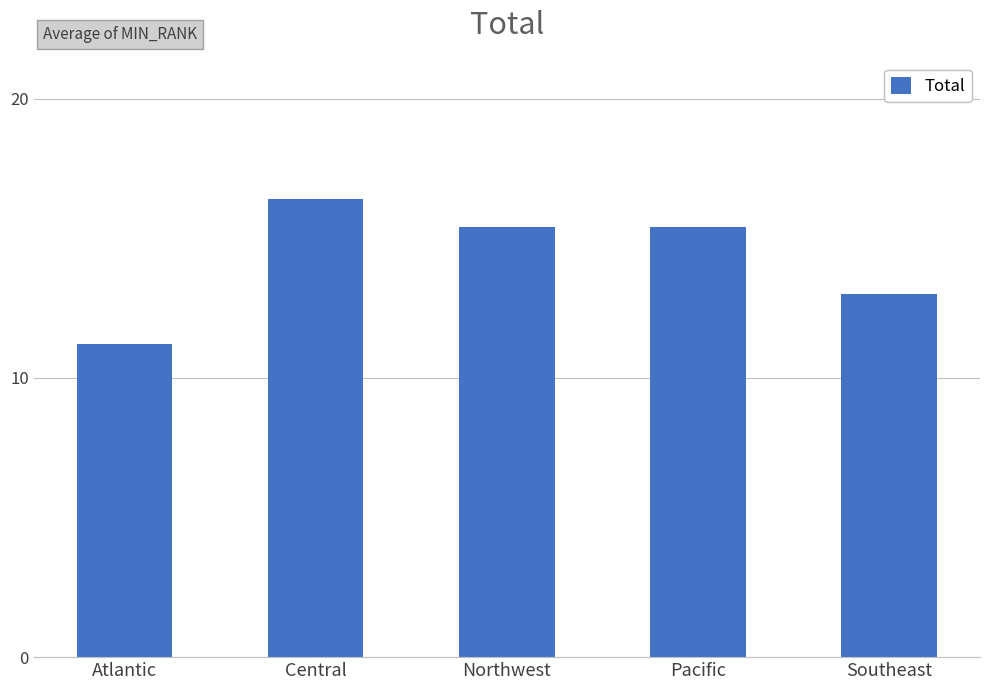

The chart shows a value of 15.4 at Northwest. True or false?

True